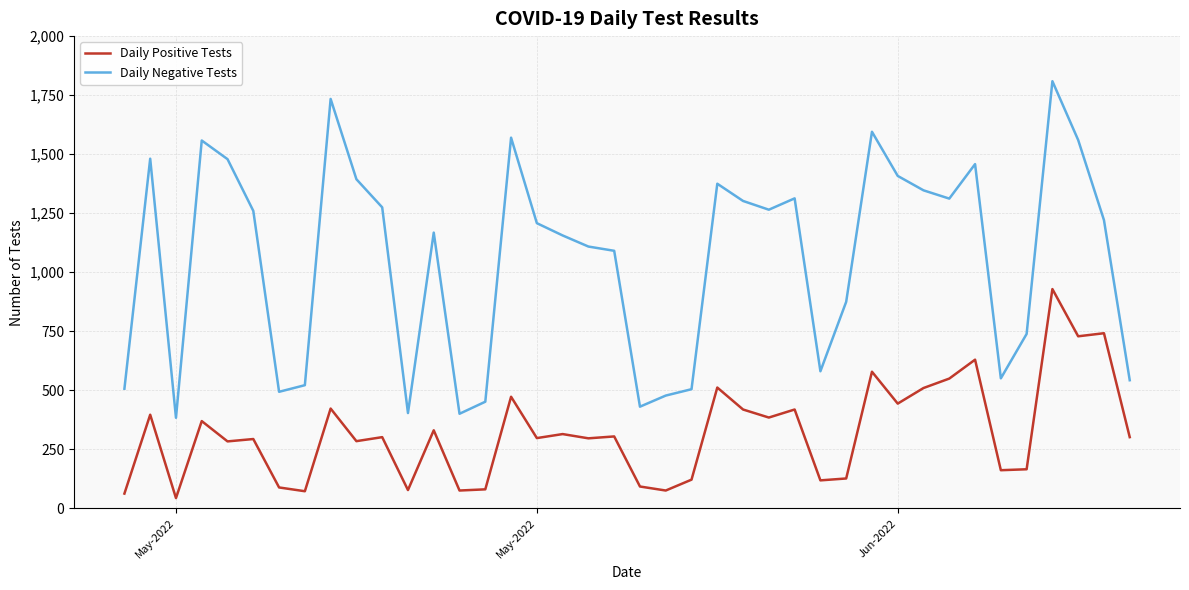

Which series has the largest total across all categories?

Daily Negative Tests